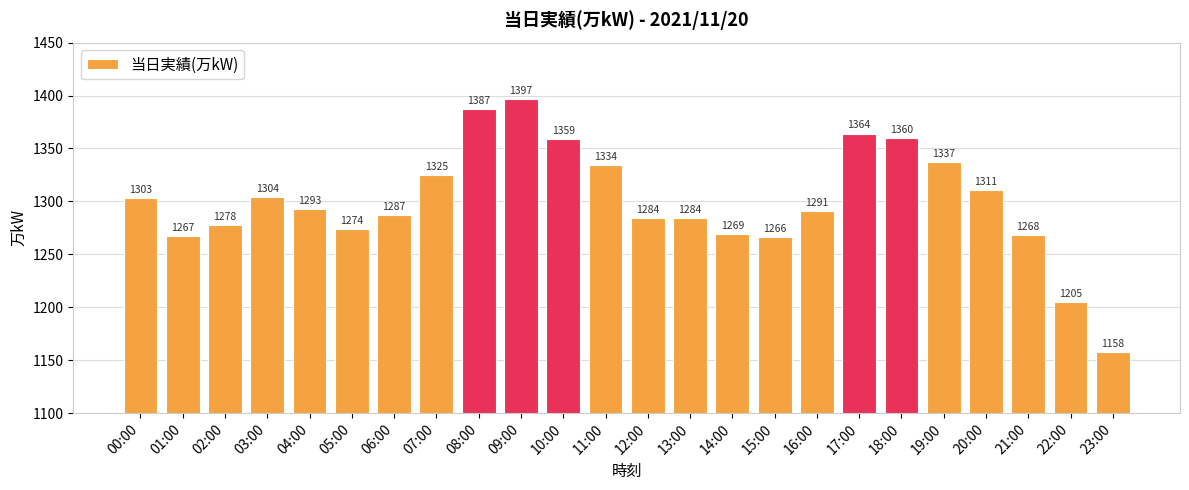

Are the bars grouped side by side (vs. stacked)?

No